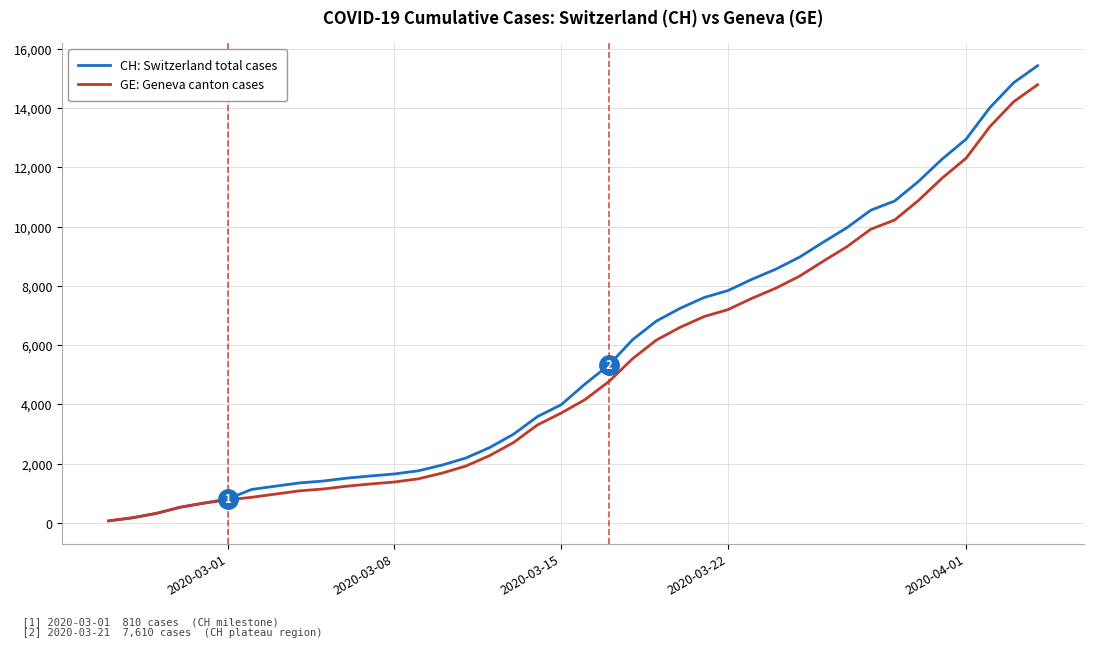

Which series has the largest range (max minus min)?

CH: Switzerland total cases